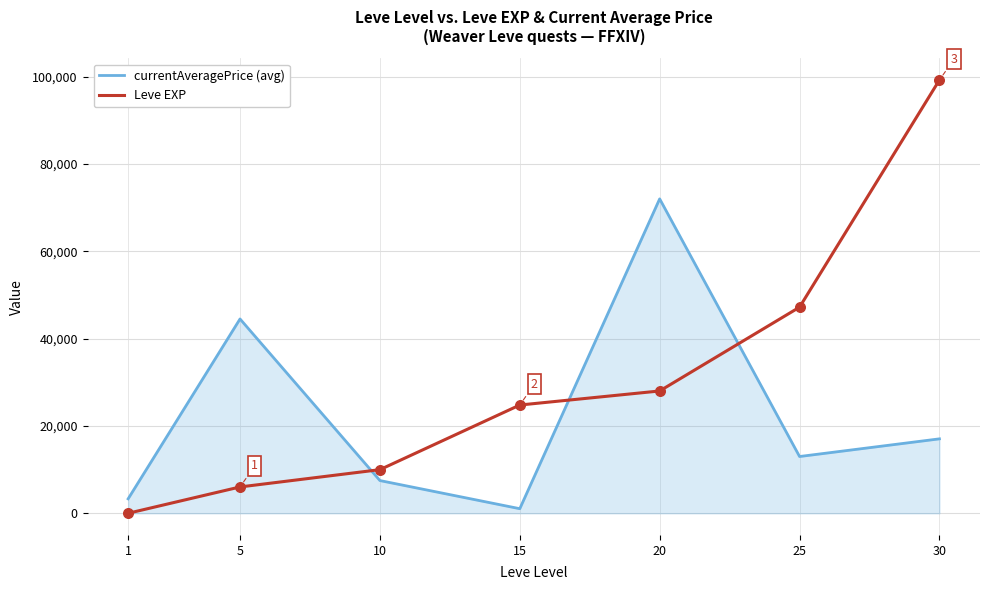

Is the value of currentAveragePrice (avg) at 25 greater than the value of Leve EXP at 1?

Yes